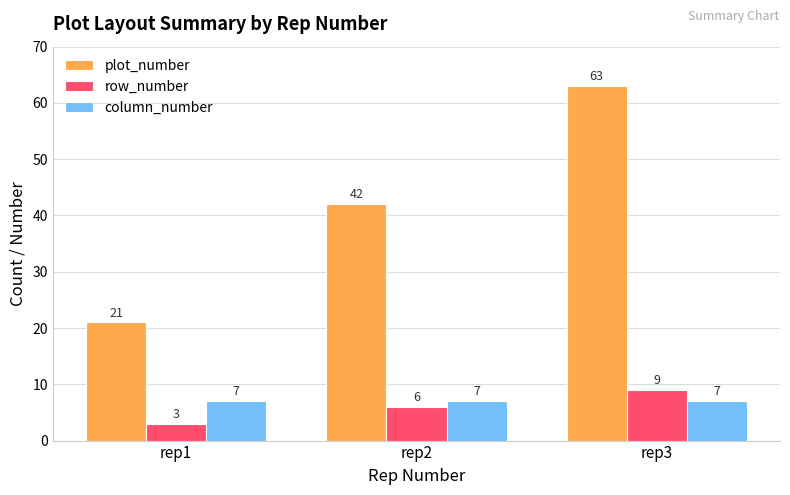

At which category is the sum across all series the highest?

rep3